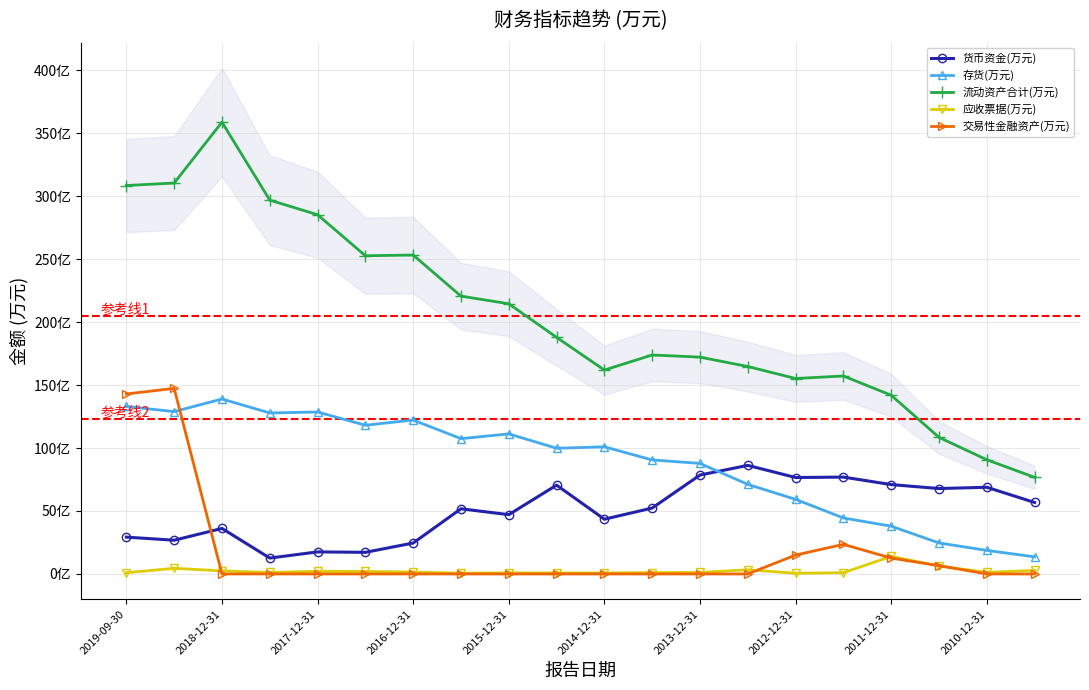

At which label does 流动资产合计(万元) reach its peak?

2018-12-31